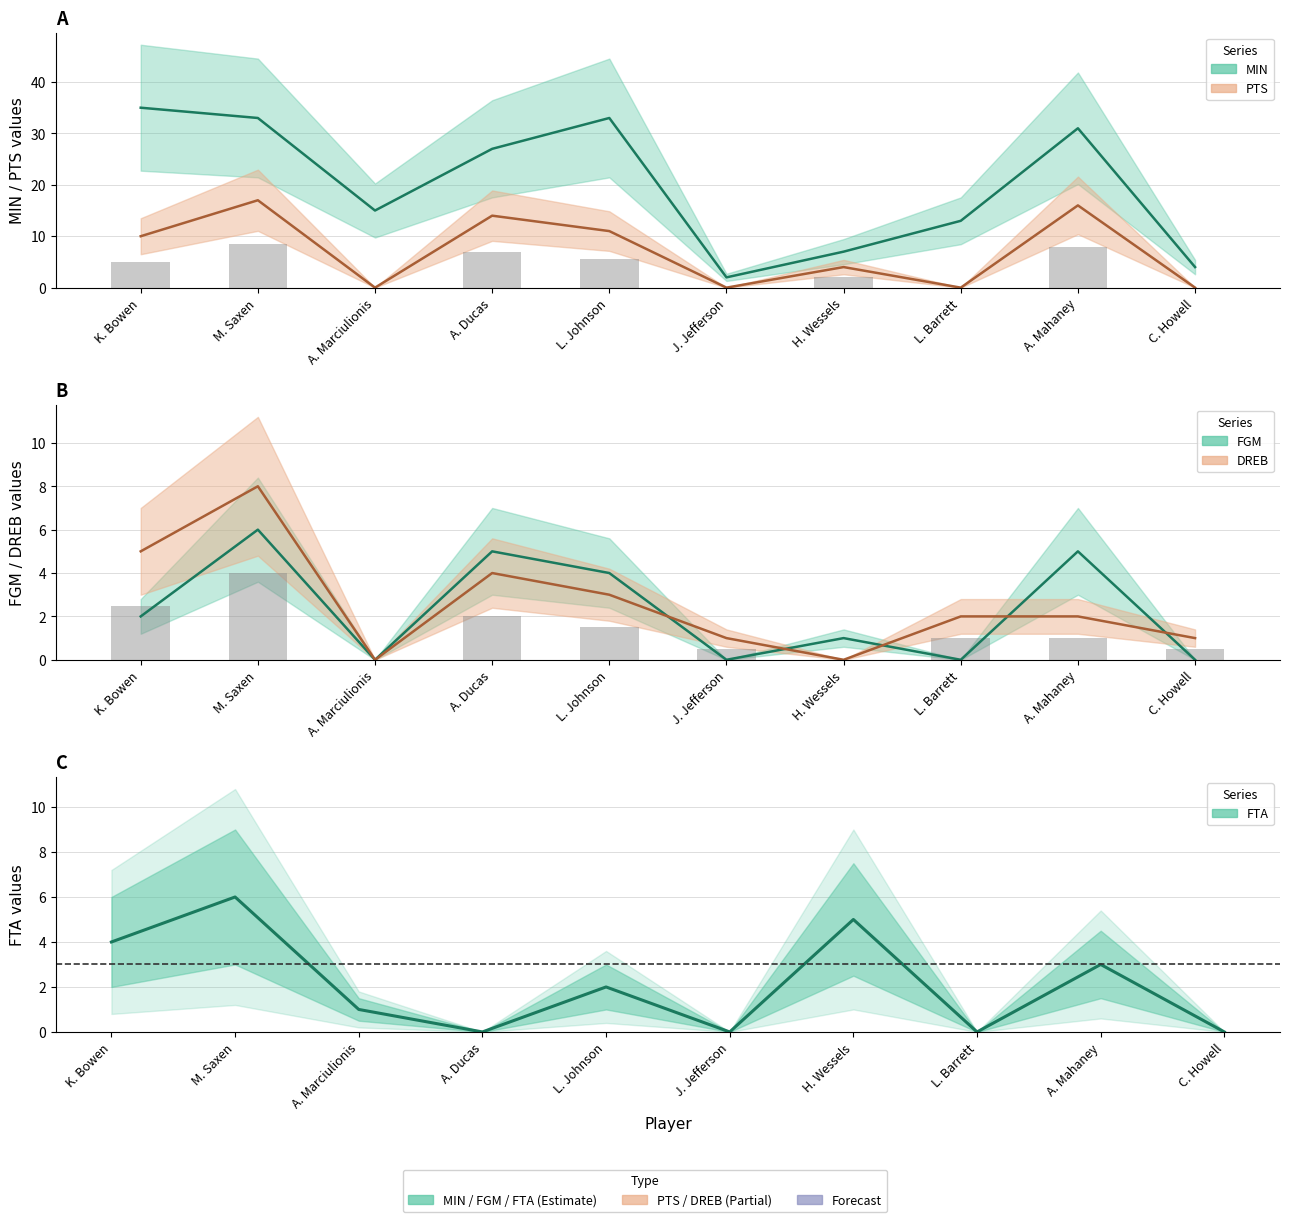

What is the label of the 7th bar from the right?

A. Ducas